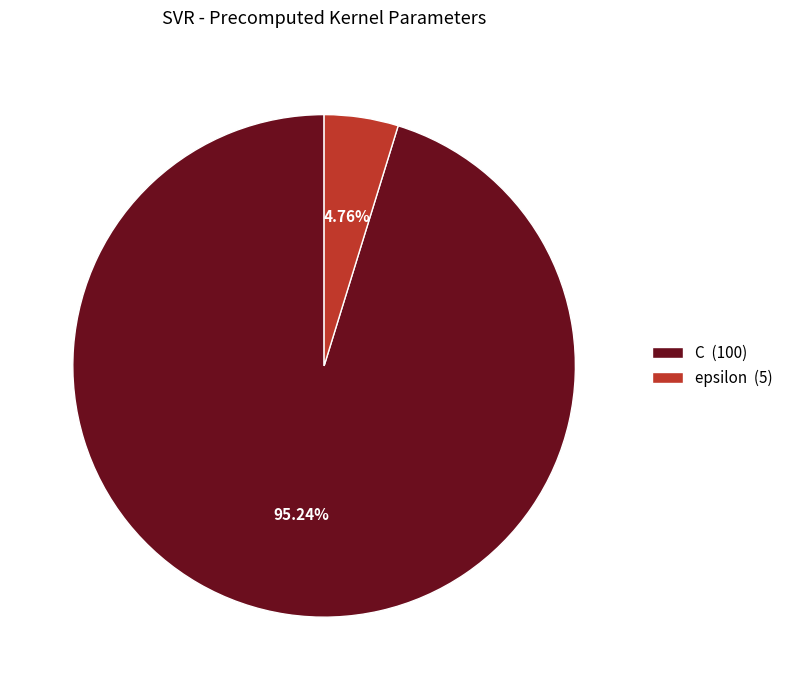

Is it true that C is 95% of the pie?

True